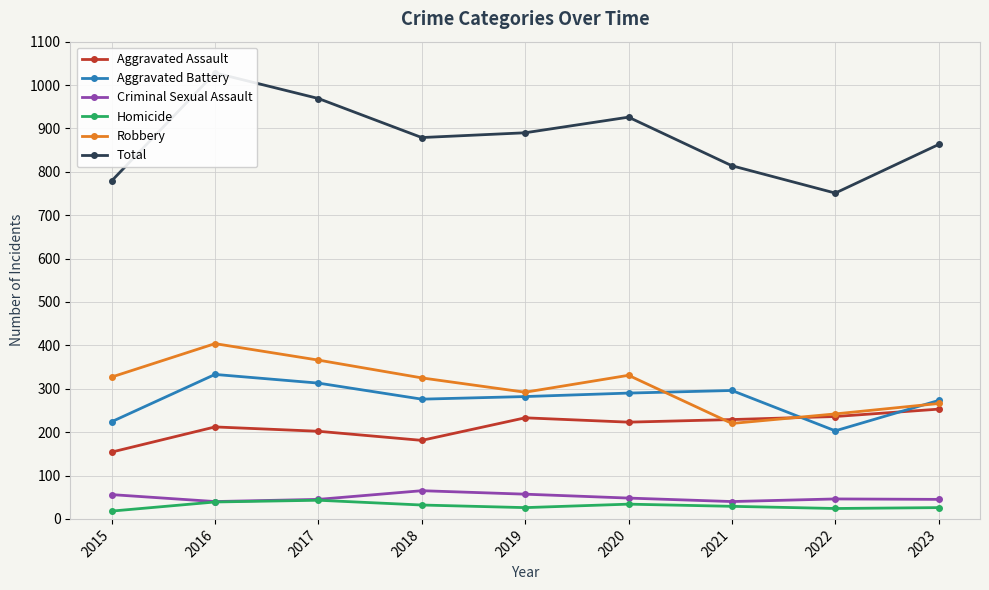

What is the value of the Aggravated Battery point at the 4th from the left?

276